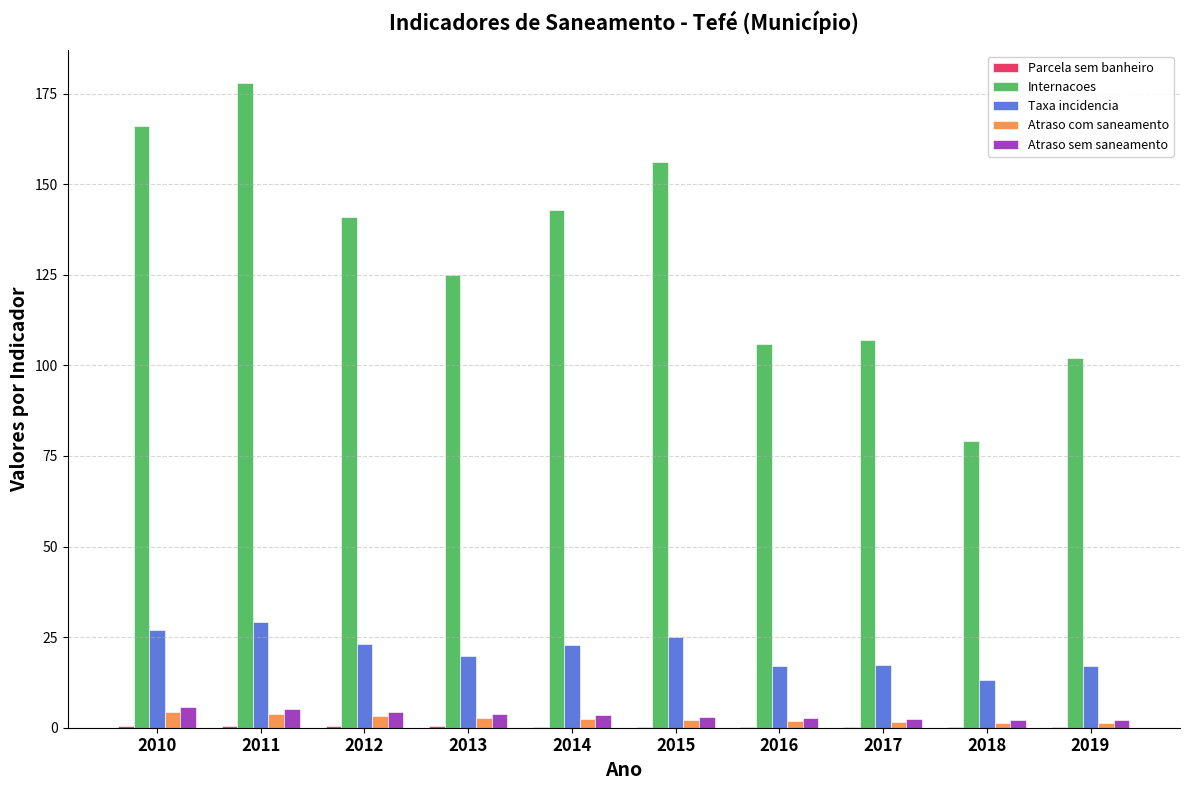

Which series has the widest spread of values?

Internacoes